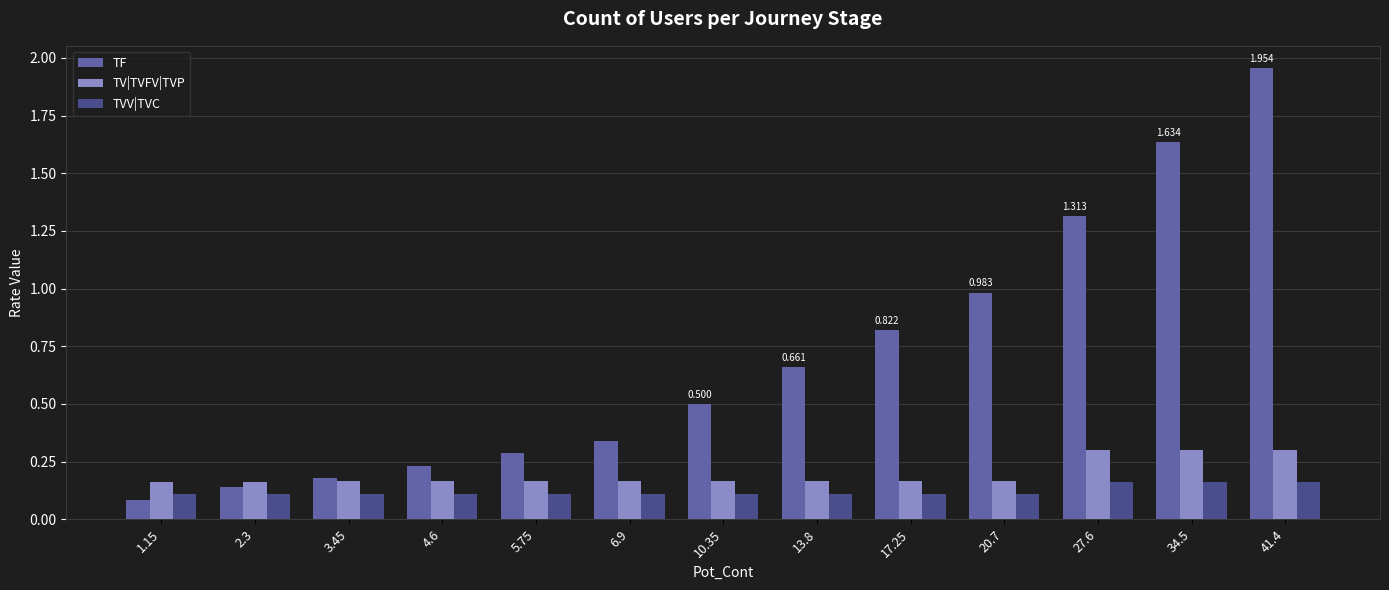

List the series in order of their peak value, lowest first.

TVV|TVC, TV|TVFV|TVP, TF